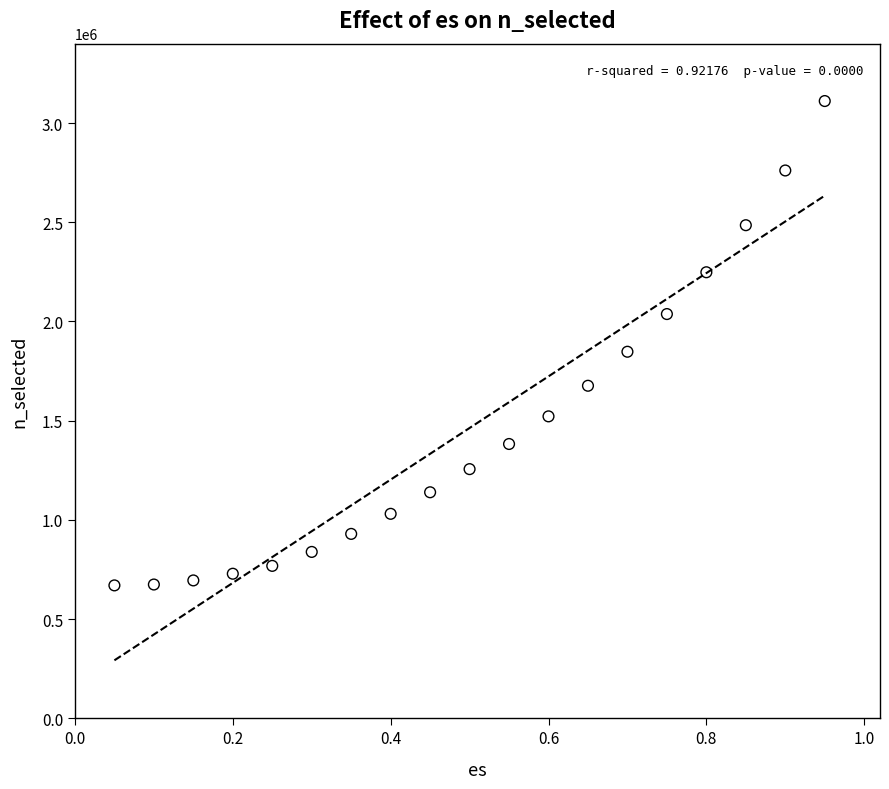

What Y value in the scatter plot is closest to 1890344?

1847403.3